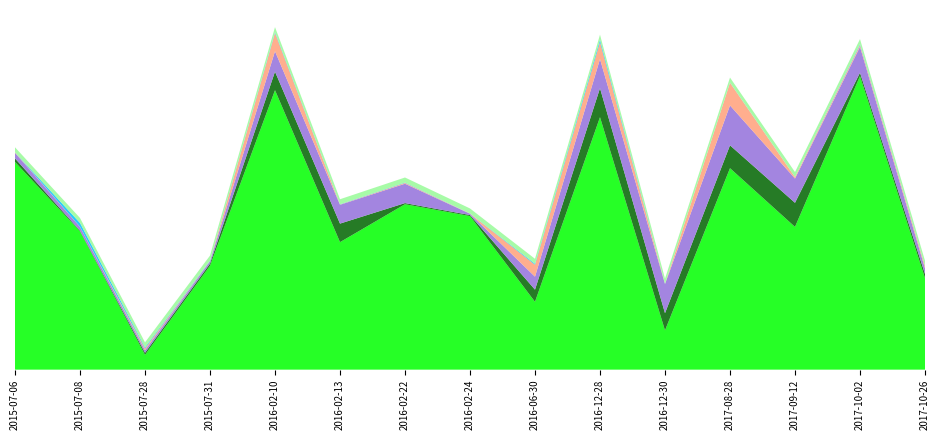

Reading right to left, extract all data points from this chart.

ItemEncoded: 973.0	3120.0	1517.0	2141.0	417.0	2683.0	721.0	1632.0	1758.0	1355.0	2970.0	1104.0	157.0	1470.0	2207.0
DayDiff2: 44.0	35.0	256.0	243.0	183.0	308.0	129.0	11.0	12.0	197.0	197.0	23.0	22.0	7.0	38.0
DayDiff3: 59.0	276.0	258.0	424.0	310.0	310.0	138.0	14.0	206.0	200.0	217.0	25.0	27.0	40.0	59.0
DayDiff: 24.0	20.0	15.0	241.0	2.0	181.0	127.0	2.0	9.0	3.0	194.0	3.0	20.0	2.0	5.0
InvQty: 4.0	9.0	1.0	2.0	2.0	25.0	10.0	1.0	4.0	3.0	9.0	4.0	11.0	40.0	1.0
DayDiffMean: 53.1	53.1	53.1	53.1	53.1	53.1	53.1	53.1	53.1	53.1	53.1	53.1	53.1	53.1	53.1